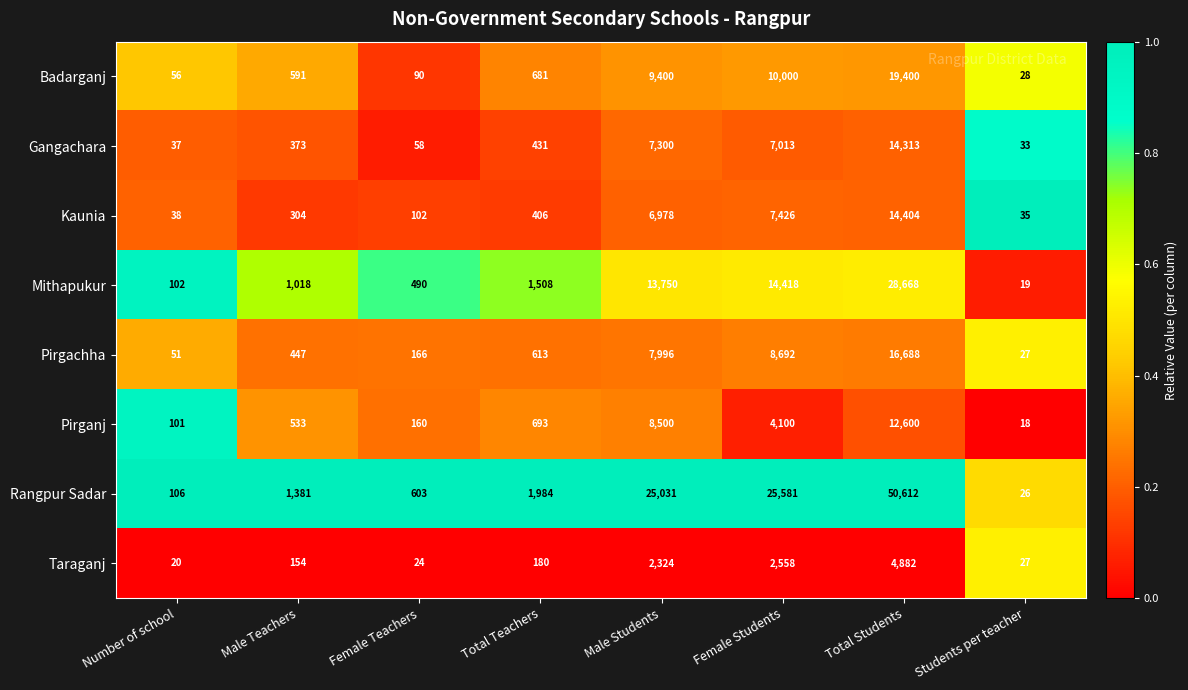

Count the number of data series in this chart.

8